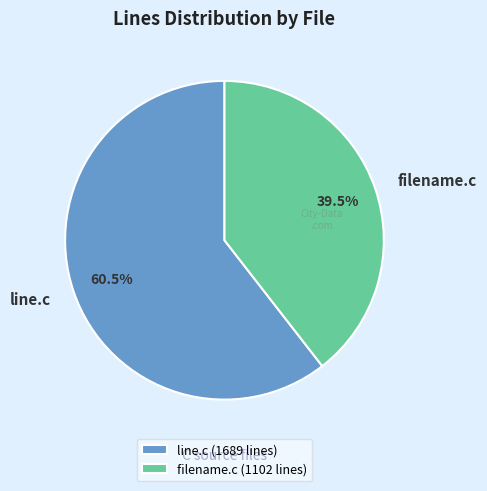

How many slices are in this pie chart?

2